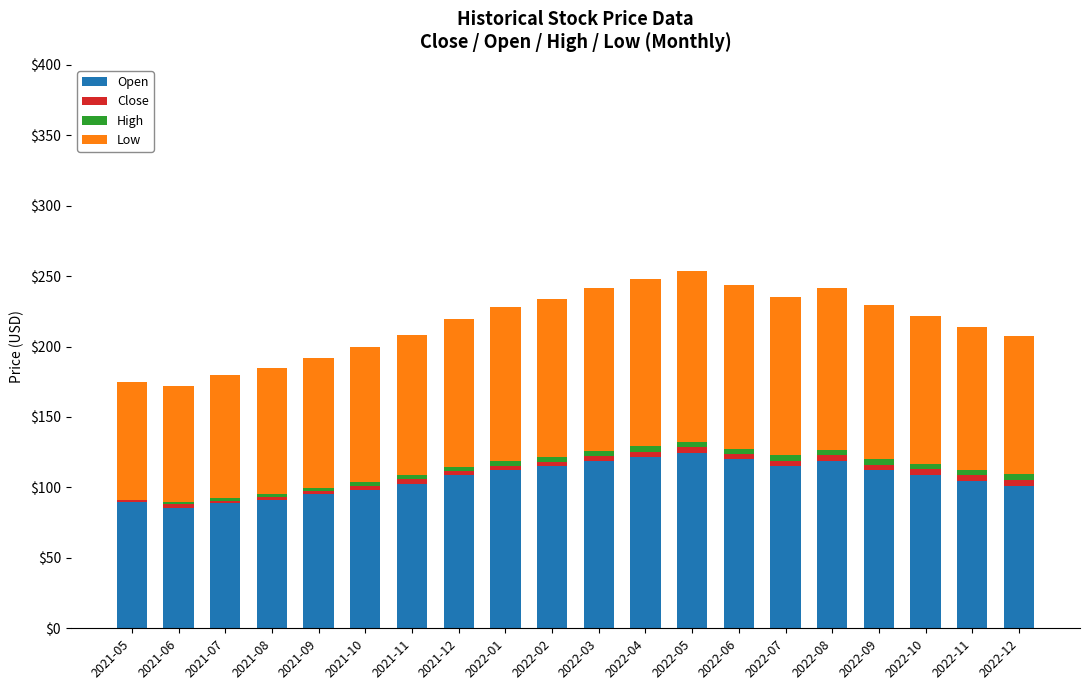

What is the highest value of the Open series?

124.6